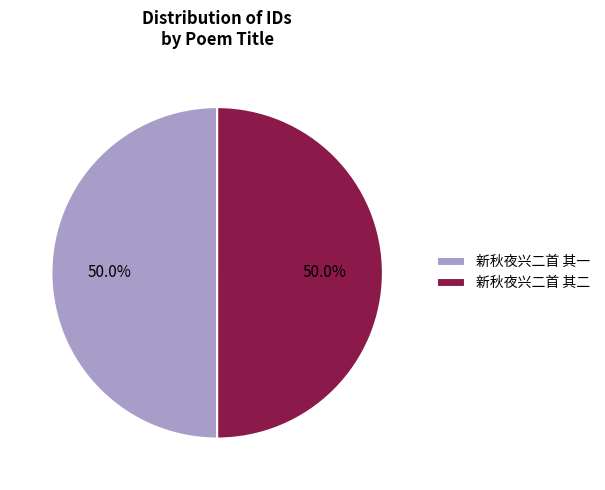

Combined, what portion of the pie is 新秋夜兴二首 其二 and 新秋夜兴二首 其一?

100.0%